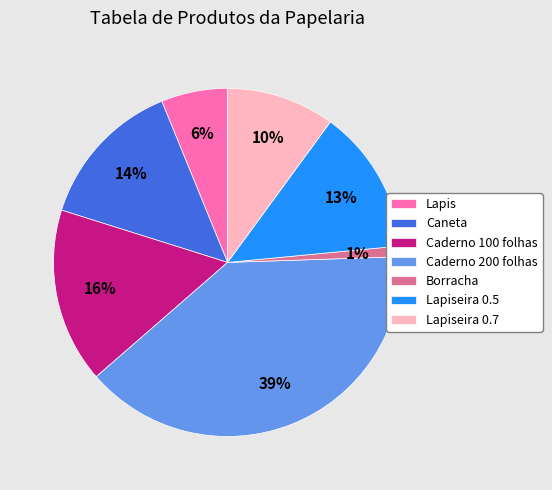

Approximately how many times larger is the value at Borracha compared to Lapis?

0.2